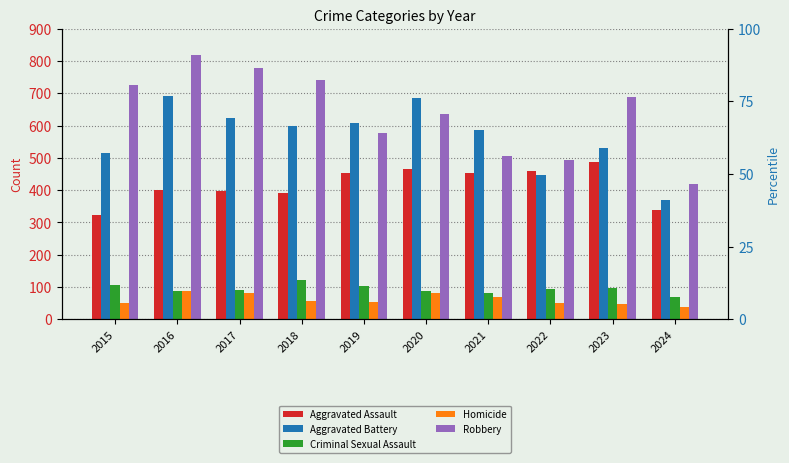

What is the maximum value for Homicide?

87